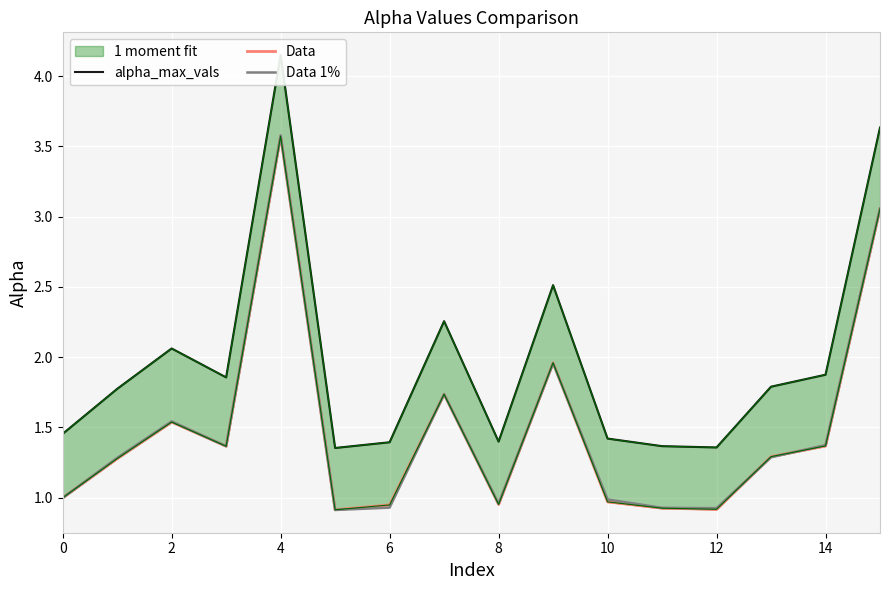

What is the highest value of the Data 1% series?

3.6